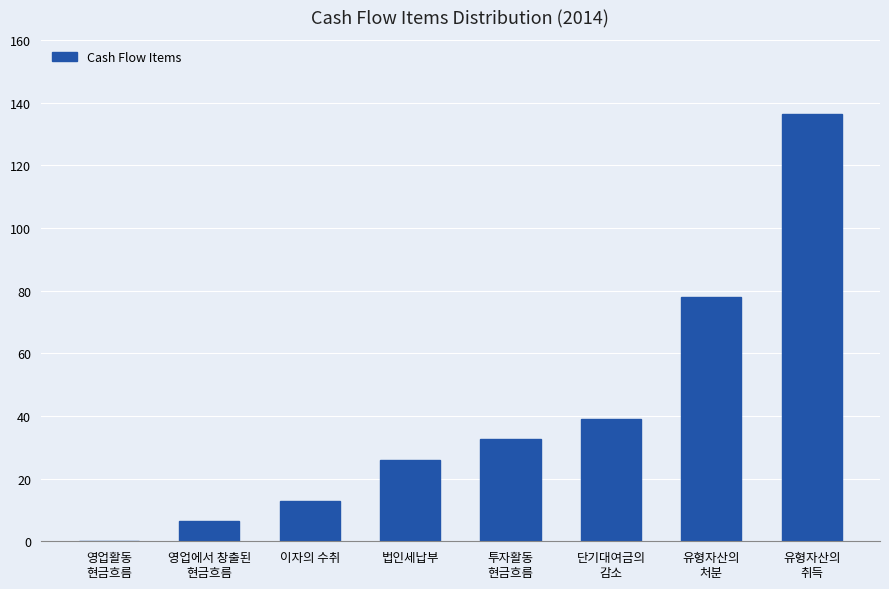

Is it true that the value at 이자의 수취 is 20.3?

False